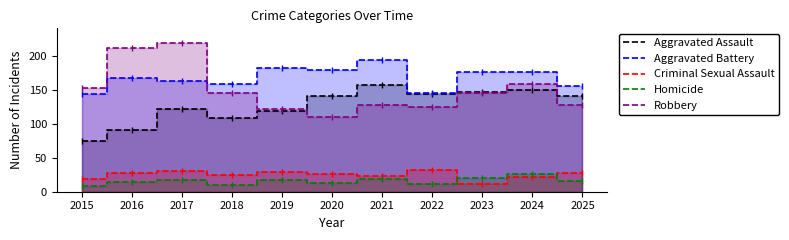

Which label corresponds to the largest value in the chart?

2017